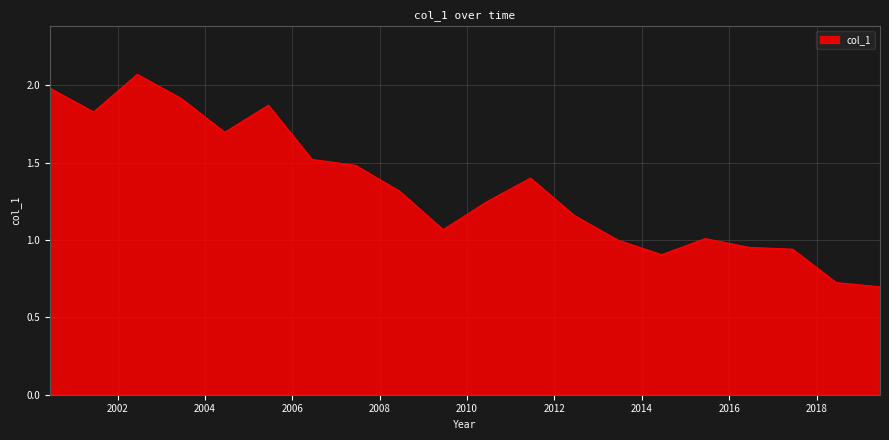

What is the difference between the maximum and minimum values?

1.4